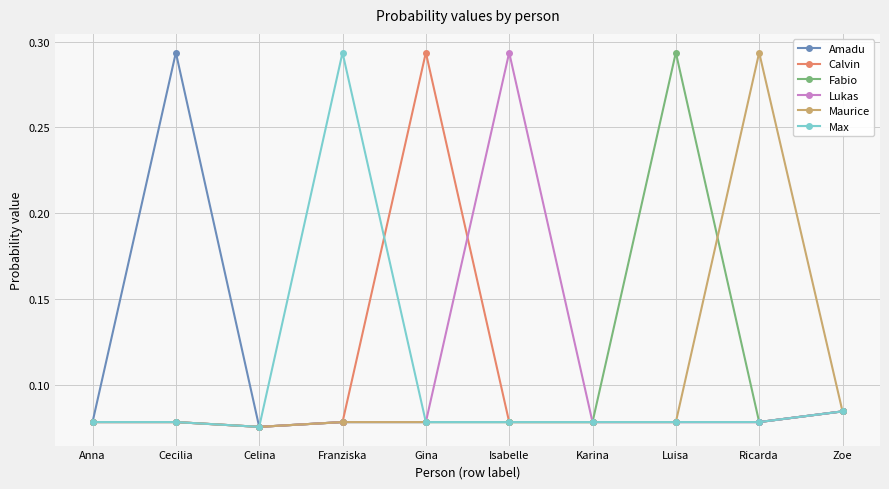

Which category has the highest value in the Maurice series?

Ricarda